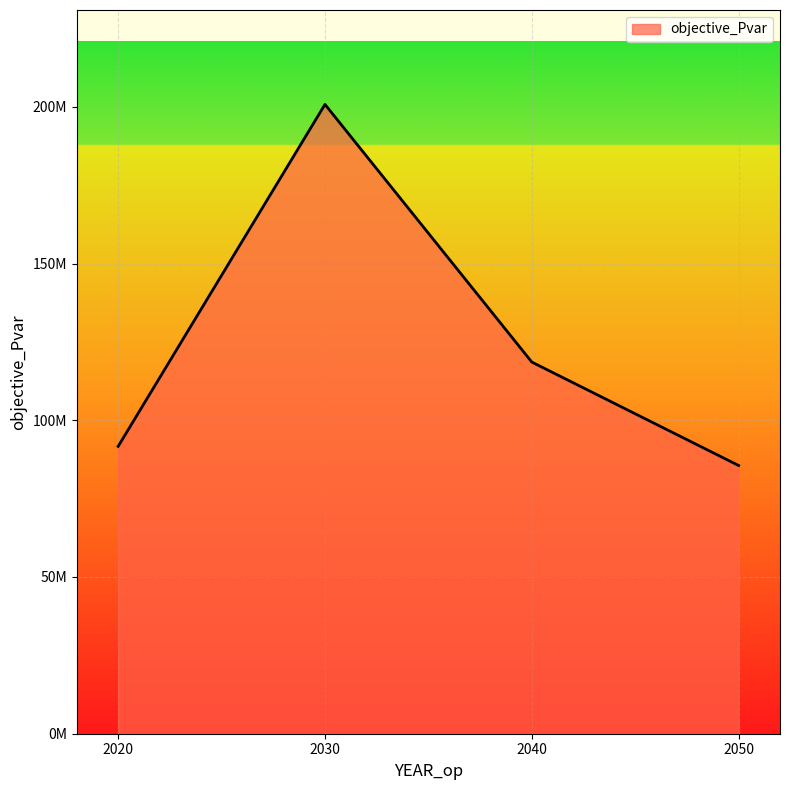

Is this an area chart (filled region under the line)?

Yes